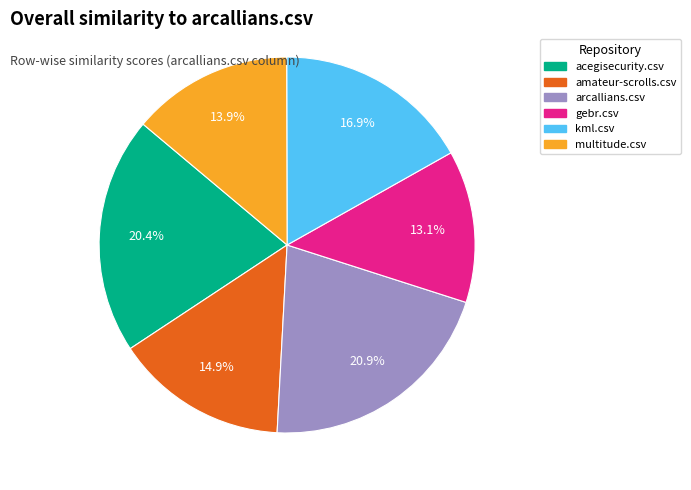

To the nearest percent, what is the combined percentage of amateur-scrolls.csv and multitude.csv?

29%